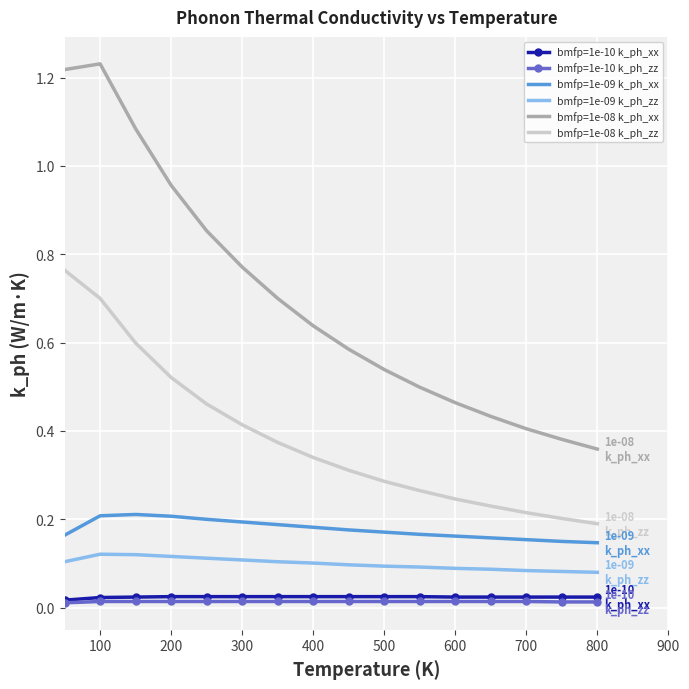

True or false: bmfp=1e-09 k_ph_xx and bmfp=1e-08 k_ph_xx intersect in this chart.

False